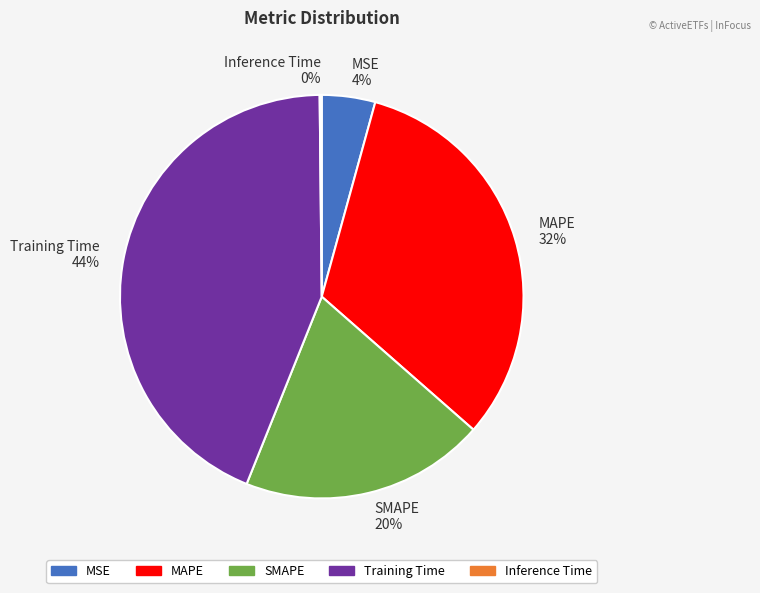

To the nearest percent, what is the difference between the largest and smallest slice percentages?

44%